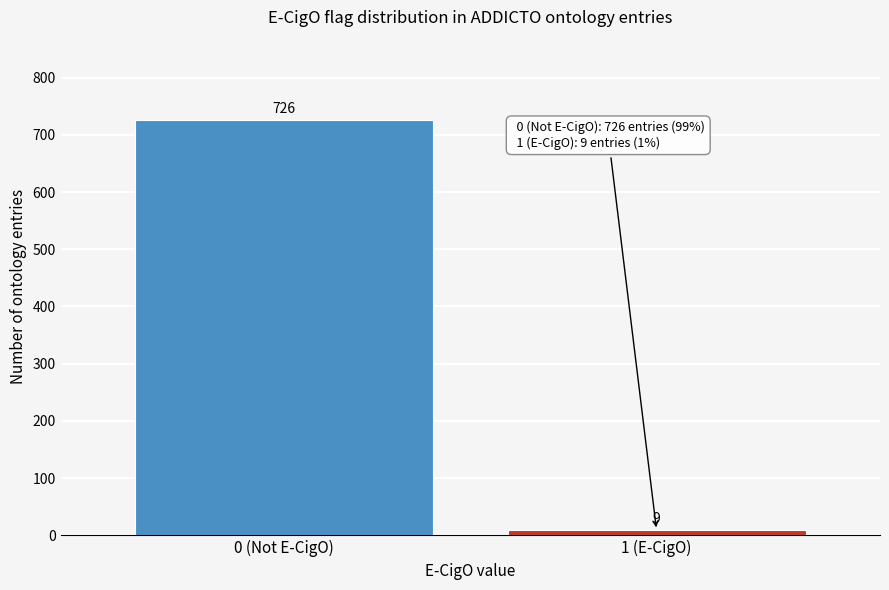

Reading left to right, transcribe all the data shown in this chart.

726	9